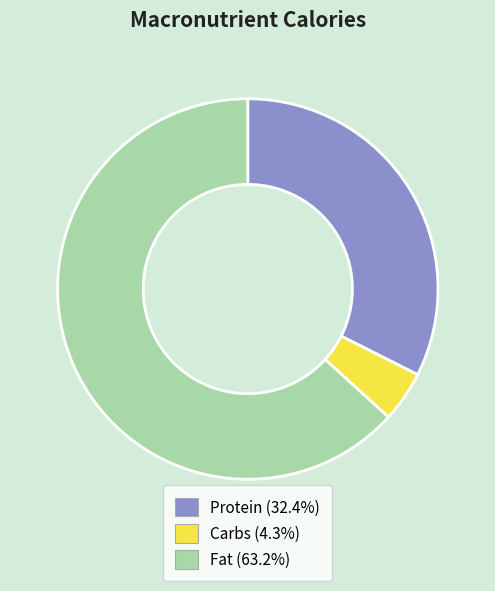

Is the sum of Fat and Carbs greater than half?

Yes